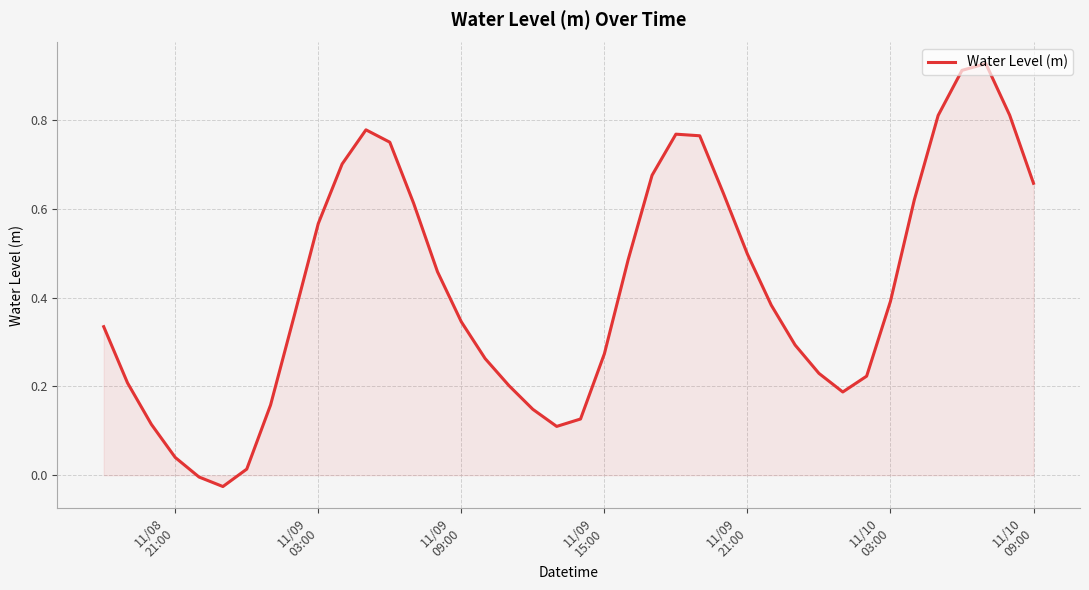

What is the difference between the maximum and minimum values?

1.0